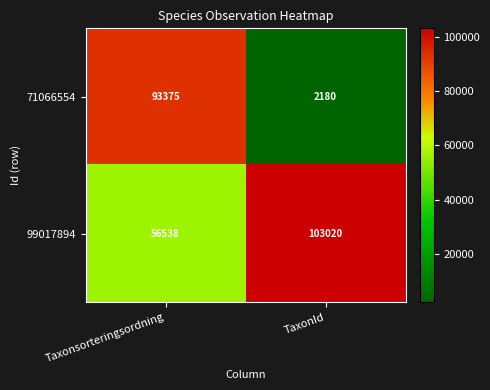

Reading left to right, extract all data points from this chart.

71066554: 93375	2180
99017894: 56538	103020